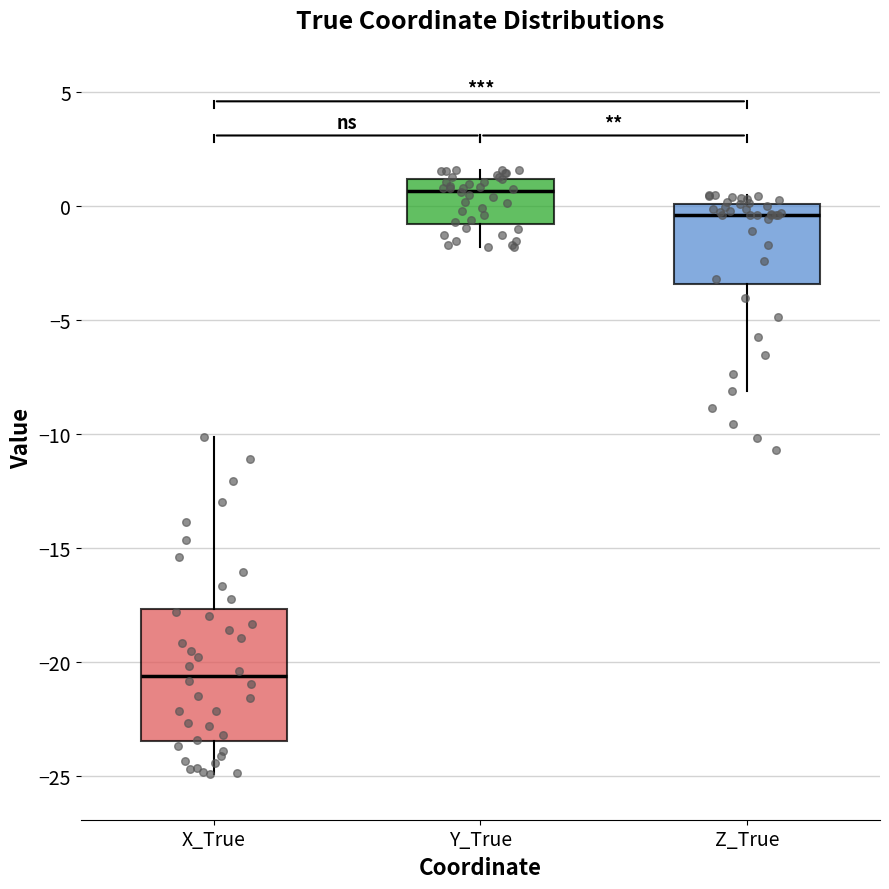

Reading left to right, transcribe this box plot: for each box, give where its median line is, the range the box spans, and where its two whiskers end, as read against the y-axis. The values are not printed on the chart, so give them approximately, as read against the axis.

X_True: median -20.5, box -23.5 to -17.5, whiskers -25.0 to -10.0
Y_True: median 0.5, box -1.0 to 1.0, whiskers -2.0 to 1.5
Z_True: median -0.5, box -3.5 to 0.0, whiskers -8.0 to 0.5